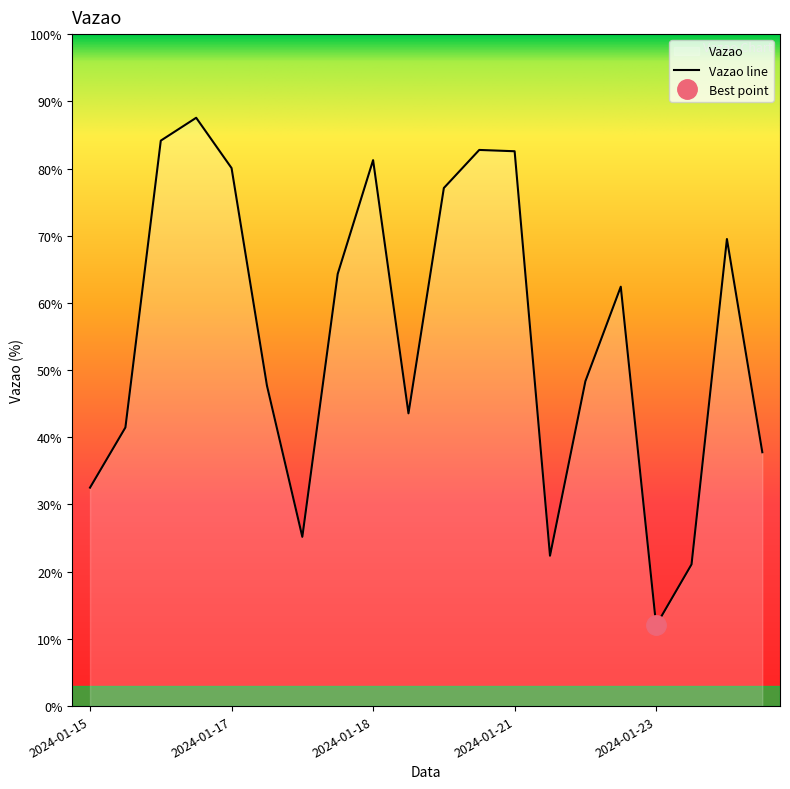

Count the number of categories in the chart.

20